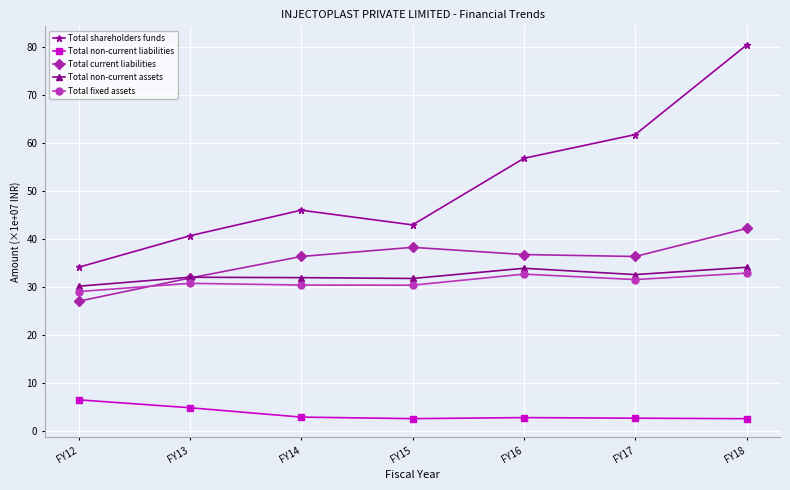

What value does the Total non-current liabilities series have at FY13?

4.9